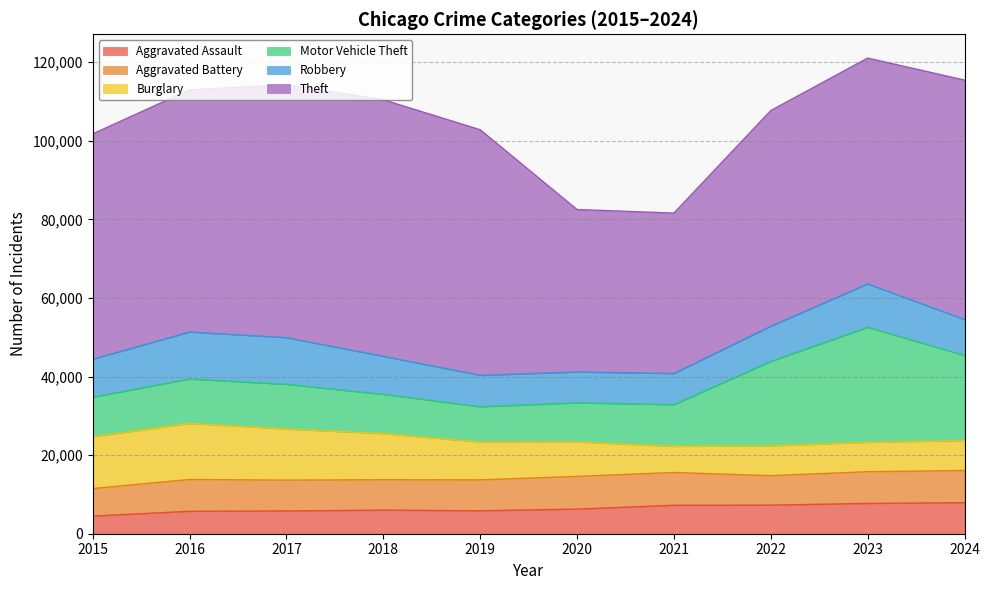

List the labels in order of Aggravated Battery value, largest first.

2021, 2020, 2024, 2016, 2023, 2019, 2017, 2018, 2022, 2015